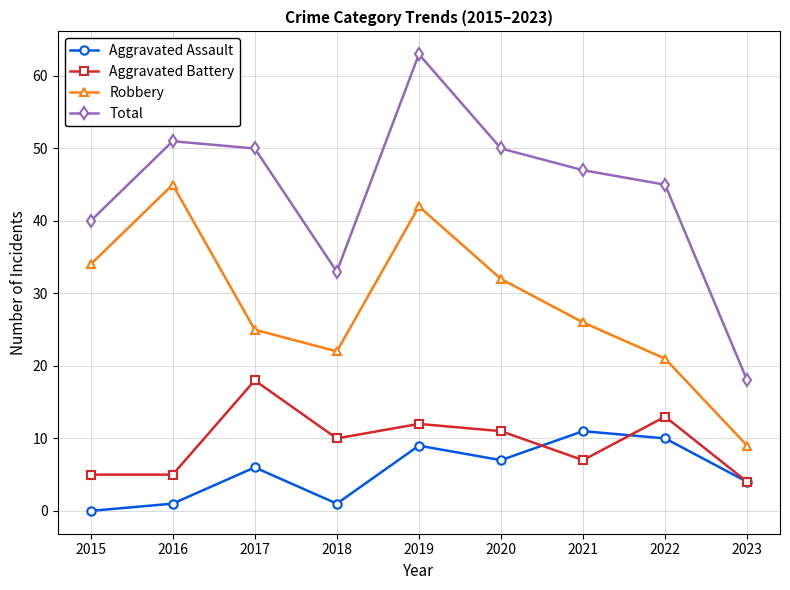

Reading left to right, what are all the values shown in this chart?

Aggravated Assault: 0	1	6	1	9	7	11	10	4
Aggravated Battery: 5	5	18	10	12	11	7	13	4
Robbery: 34	45	25	22	42	32	26	21	9
Total: 40	51	50	33	63	50	47	45	18